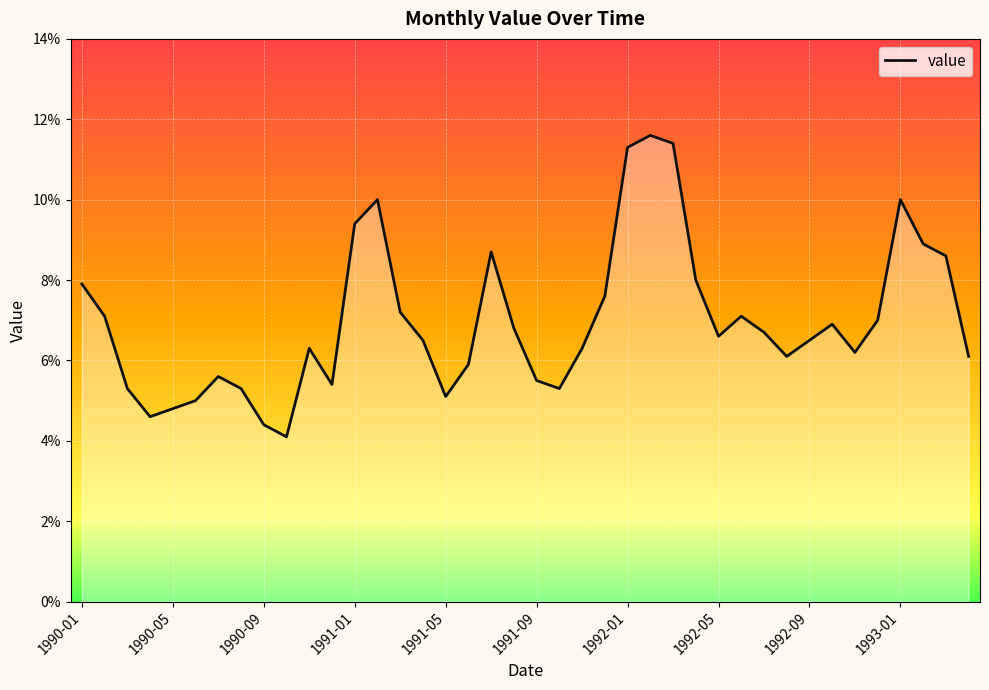

What is the minimum value shown in the chart?

4.1